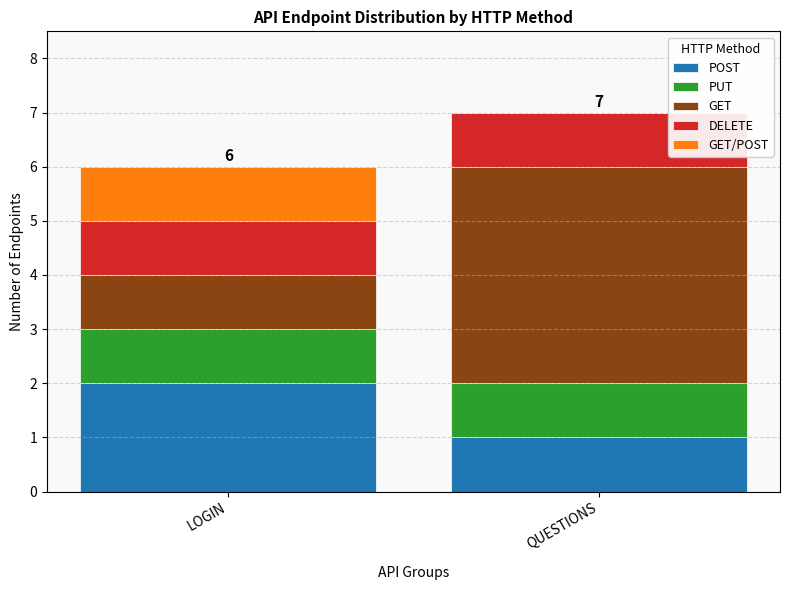

The POST series shows 2 at QUESTIONS. True or false?

False